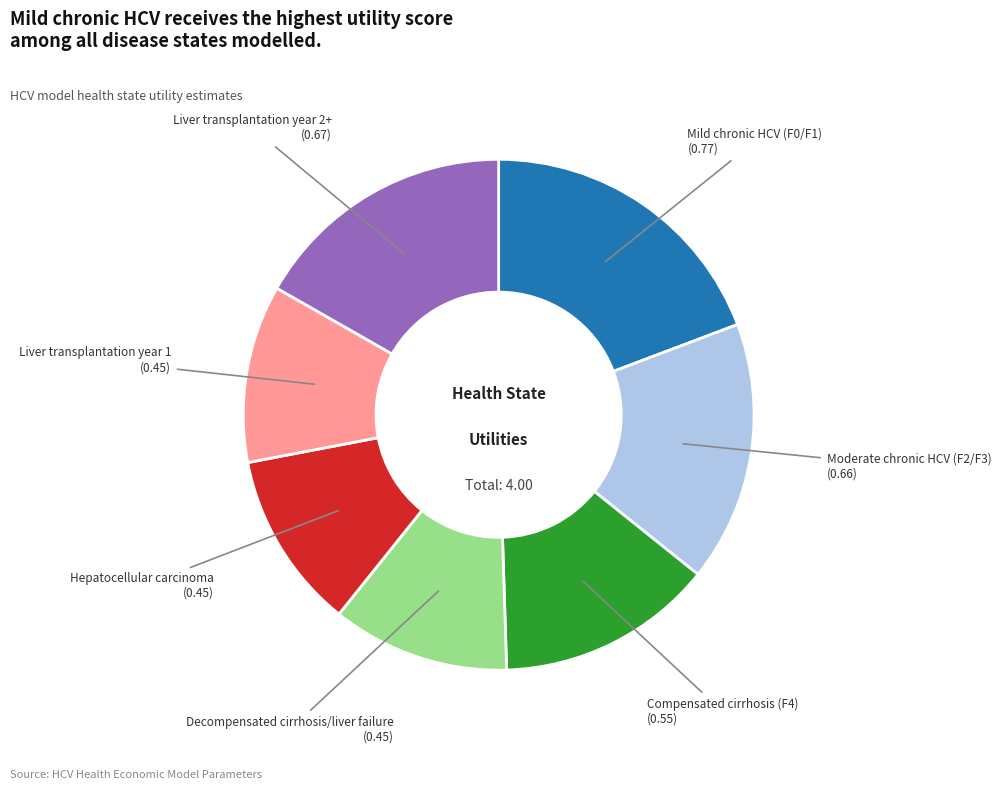

Is there a majority slice in this chart?

No